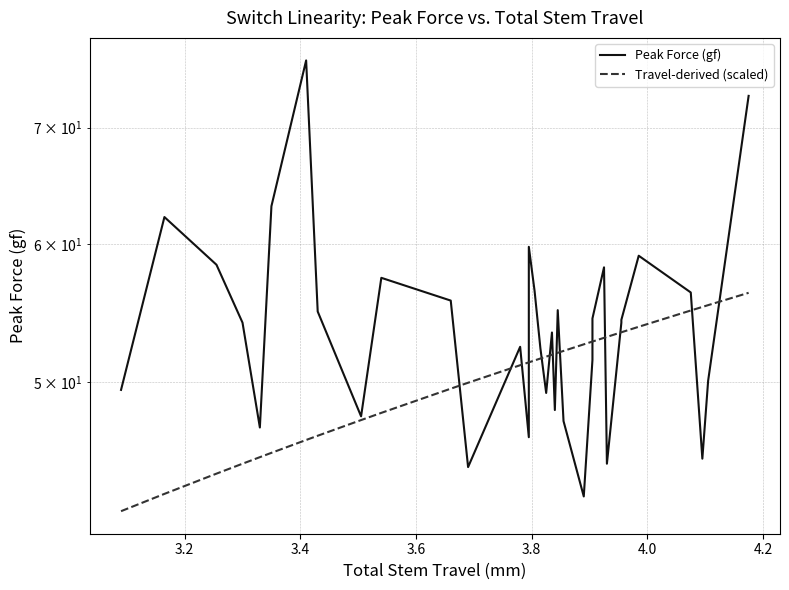

Is the value of Peak Force (gf) at 33 greater than the value of Travel-derived (scaled) at 31?

No